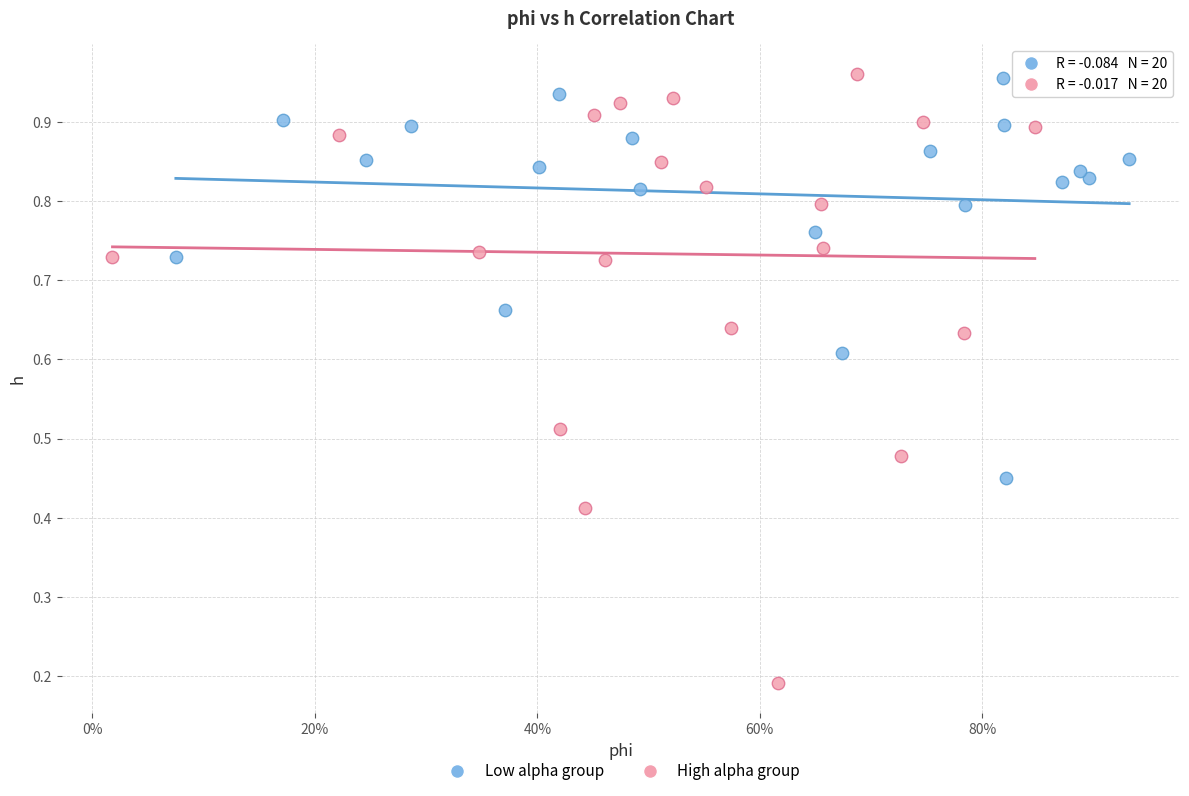

What are all the series names shown in the legend?

Low alpha group, High alpha group